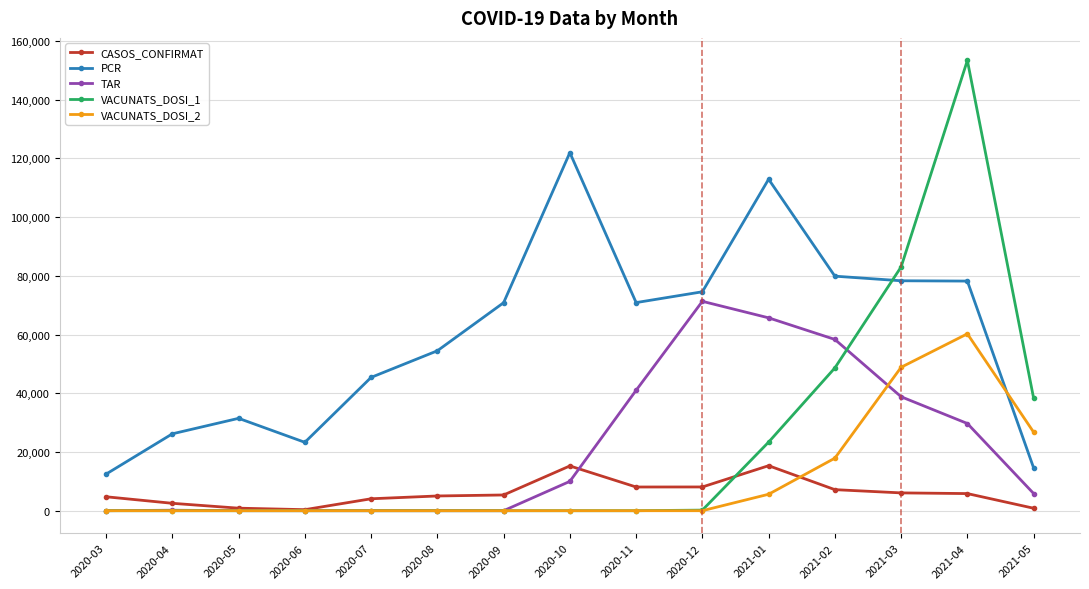

Is it true that VACUNATS_DOSI_2 equals -36292 at 2020-07?

False